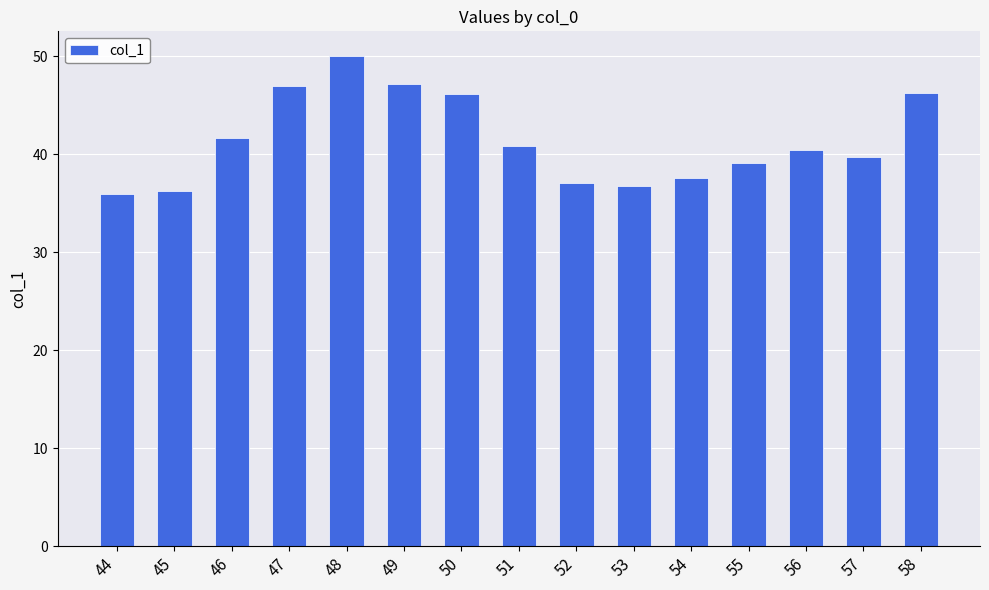

How many bars are there in total?

15